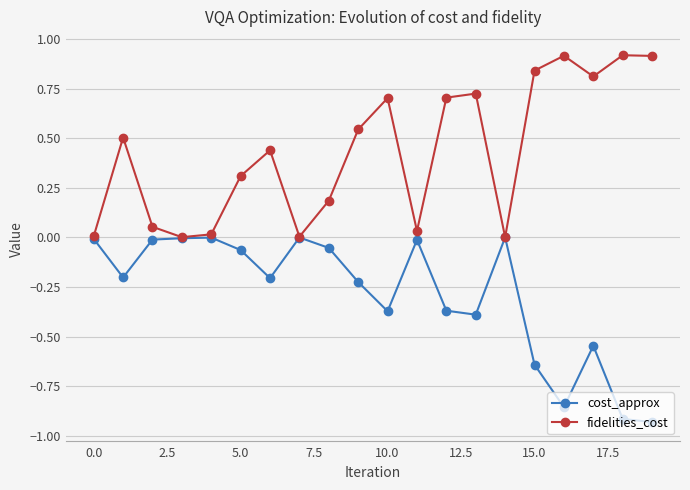

What is the maximum value shown in the chart?

0.9